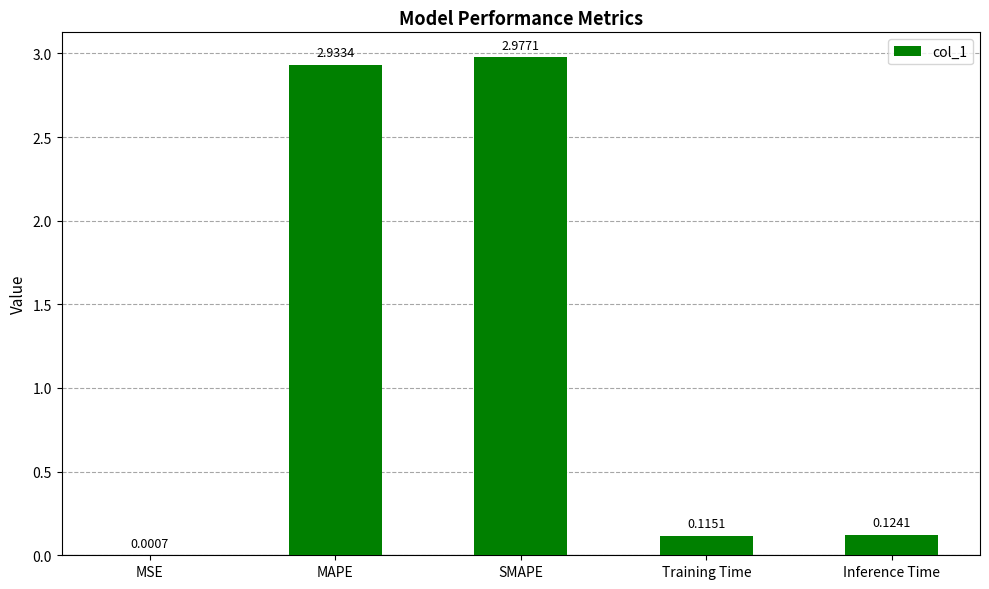

What is the change in value from MSE to Inference Time?

+0.1